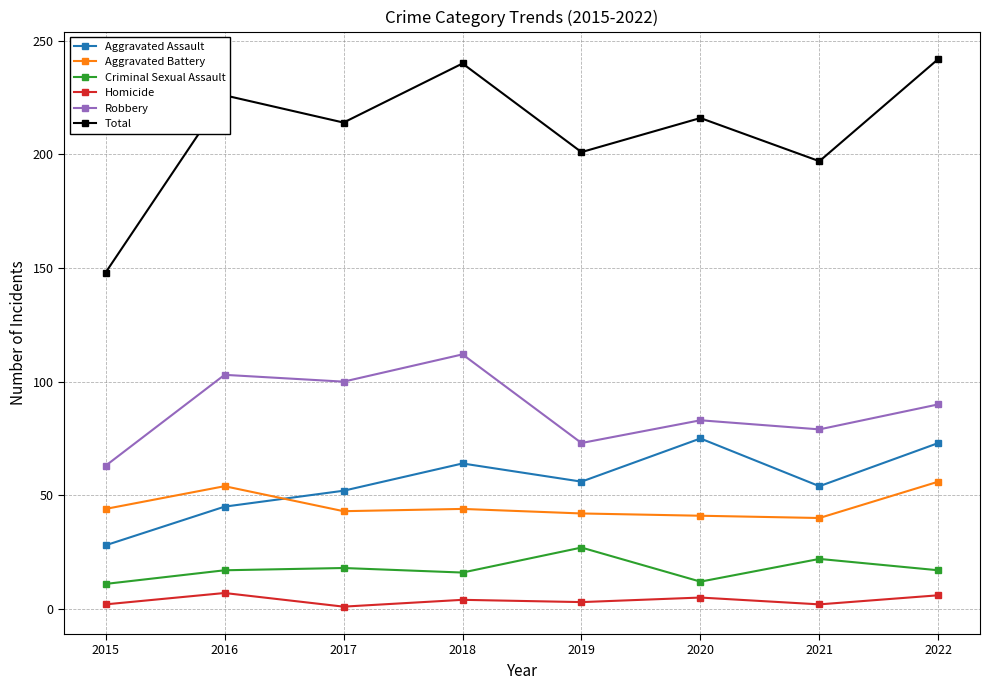

What is the minimum value for Homicide?

1